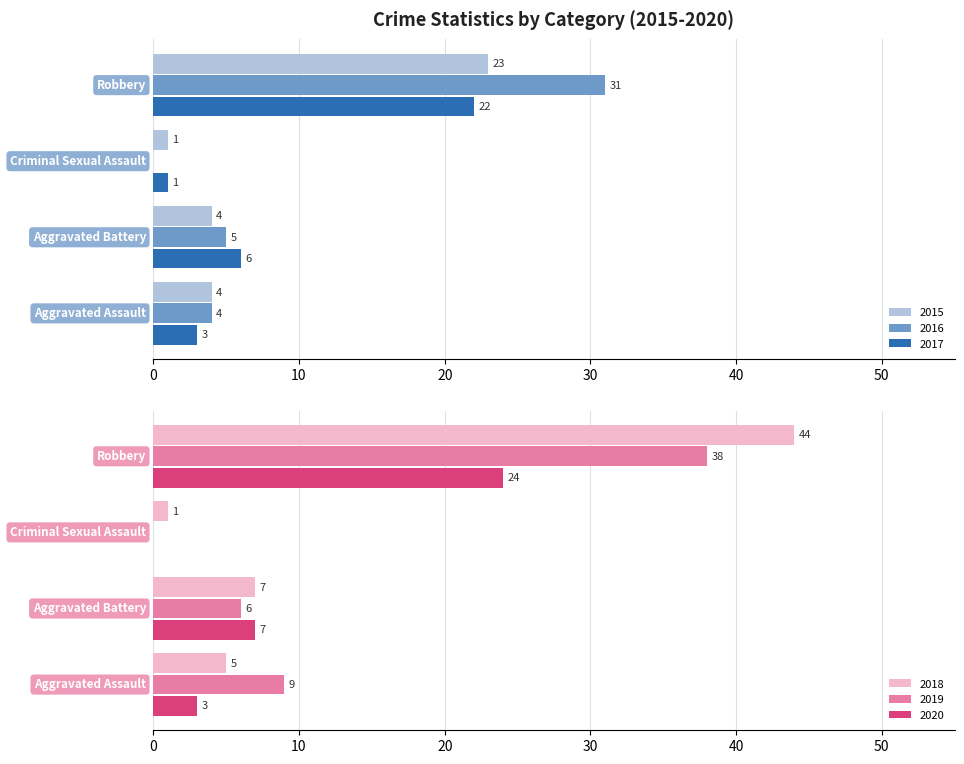

Reading left to right, transcribe all the data shown in this chart.

2015: Aggravated Assault=4	Aggravated Battery=4	Criminal Sexual Assault=1	Robbery=23
2016: Aggravated Assault=4	Aggravated Battery=5	Criminal Sexual Assault=0	Robbery=31
2017: Aggravated Assault=3	Aggravated Battery=6	Criminal Sexual Assault=1	Robbery=22
2018: Aggravated Assault=5	Aggravated Battery=7	Criminal Sexual Assault=1	Robbery=44
2019: Aggravated Assault=9	Aggravated Battery=6	Criminal Sexual Assault=0	Robbery=38
2020: Aggravated Assault=3	Aggravated Battery=7	Criminal Sexual Assault=0	Robbery=24